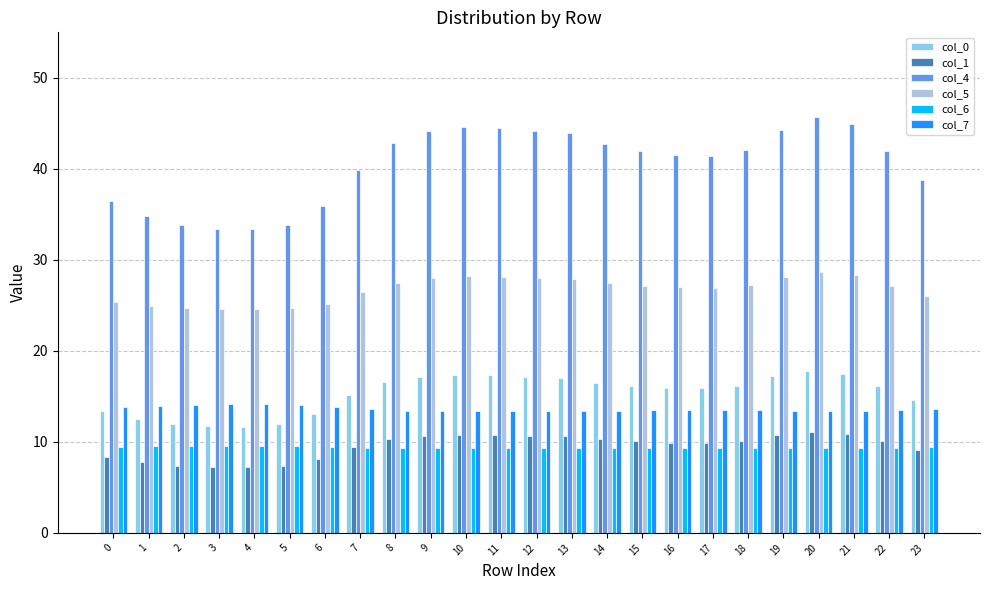

What is the sum of the col_1 values at 7 and 8?

19.7